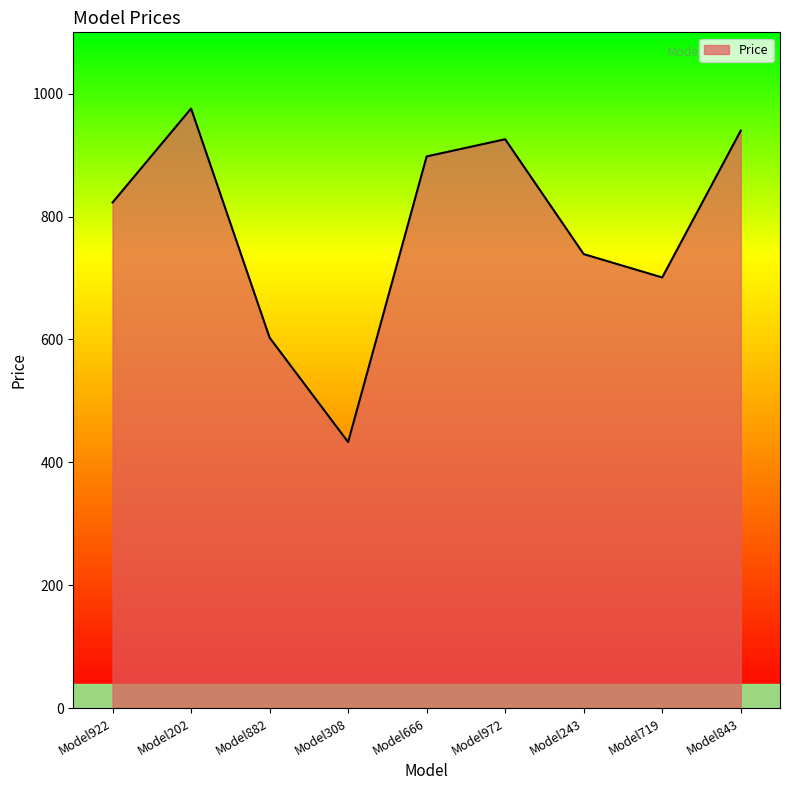

True or false: the data has more than 2 interior local peaks.

False